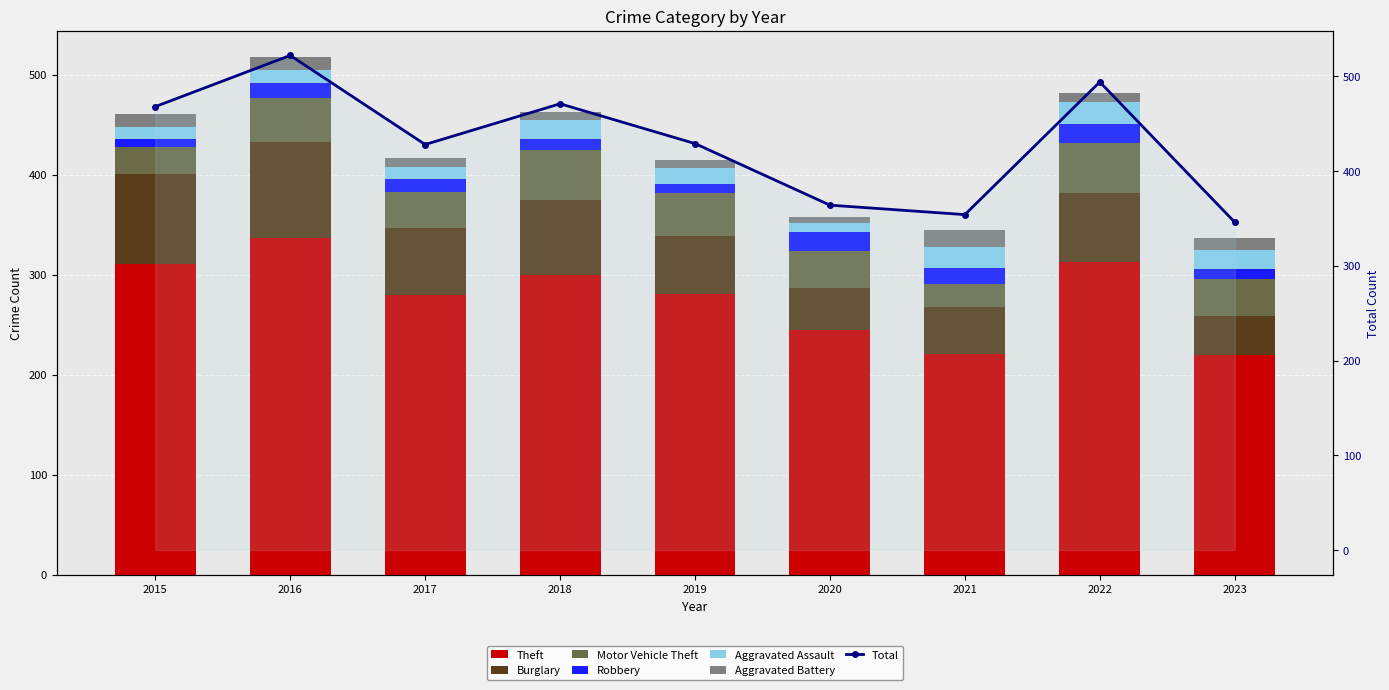

How many groups of bars are there?

9